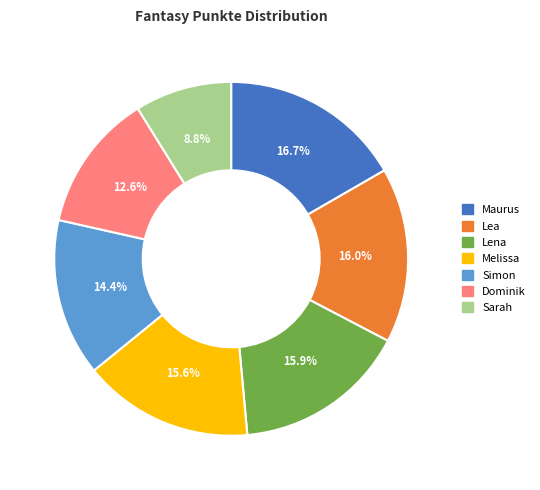

The Sarah slice represents 21% of the pie. True or false?

False